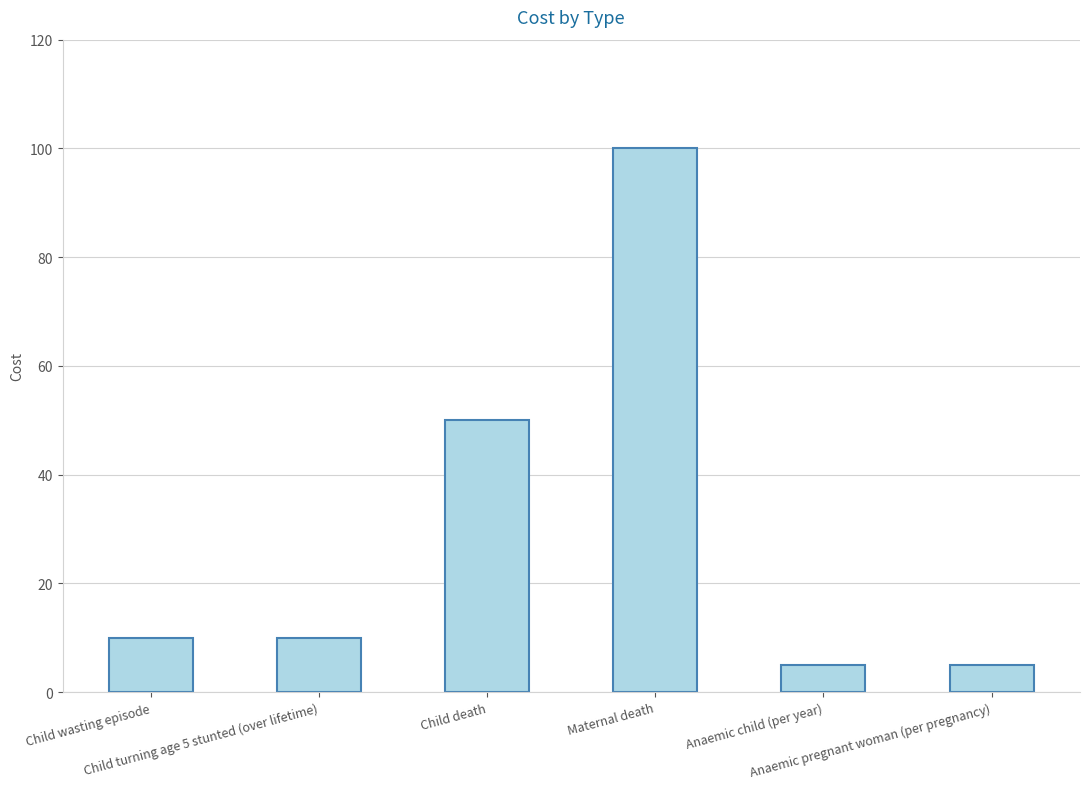

What is the difference between the maximum and second lowest values?

95